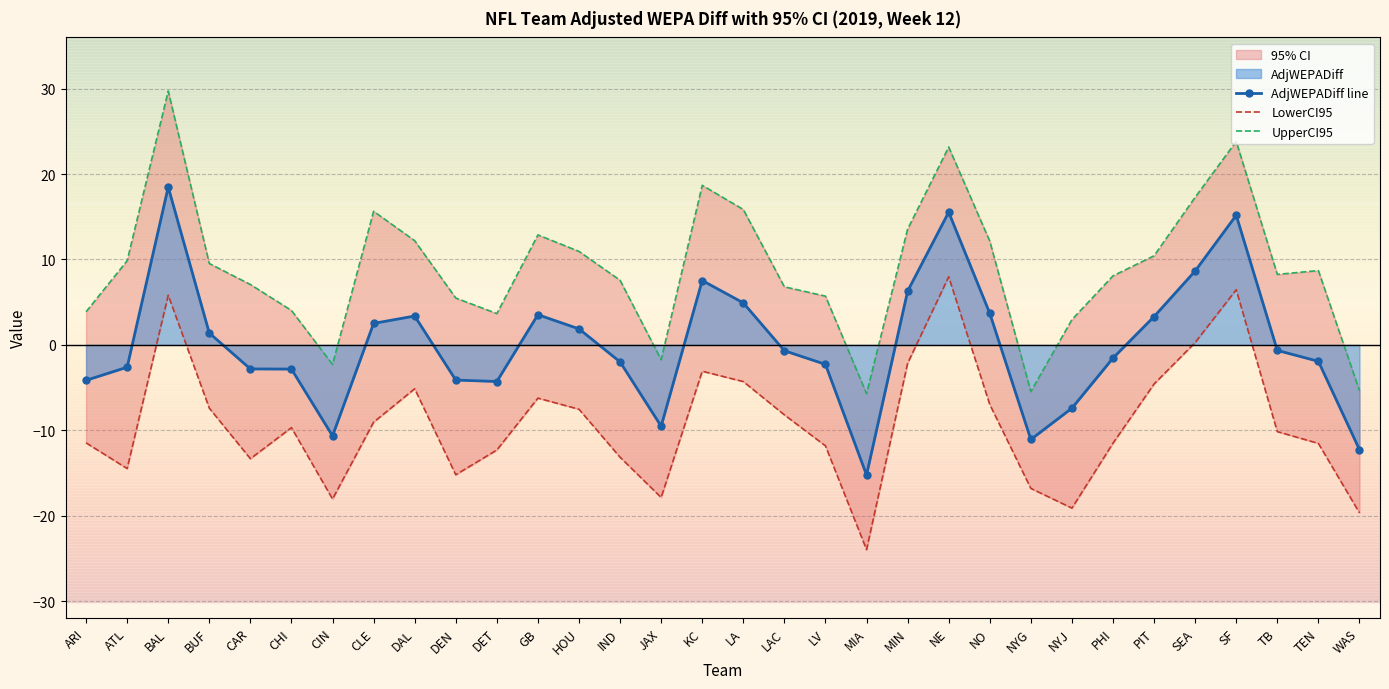

At which category does AdjWEPADiff line reach its first local peak?

BAL